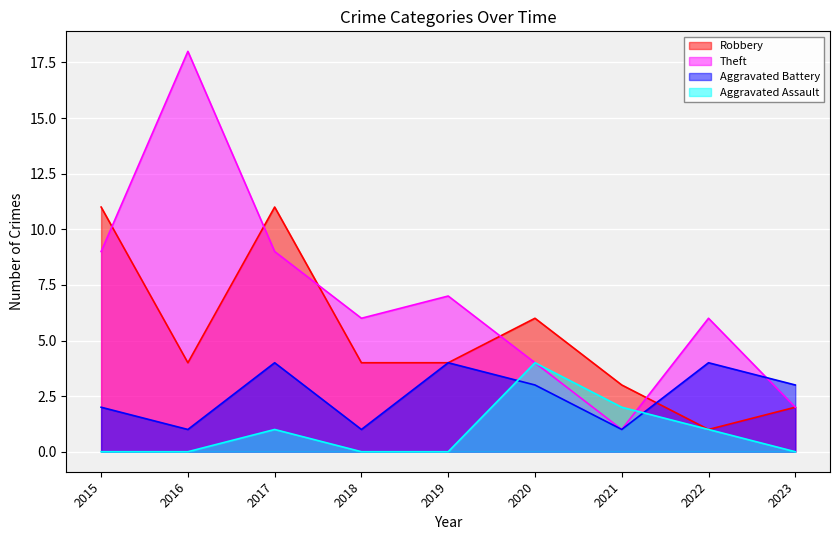

How many interior local peaks does the Theft series have?

3